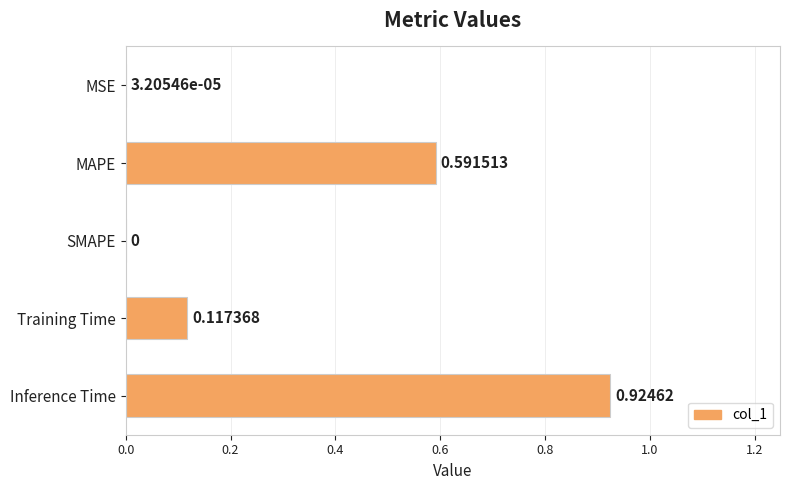

What is the sum of all values?

1.6